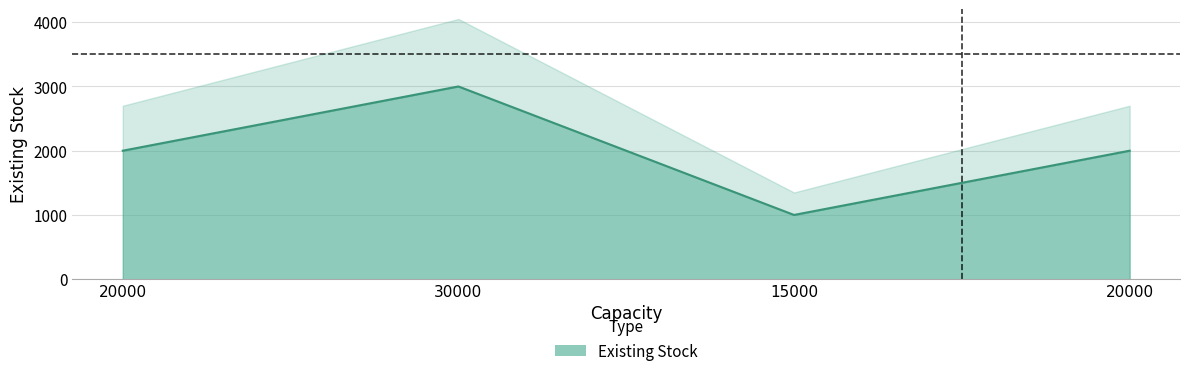

What is the label of the 4th point from the right?

20000